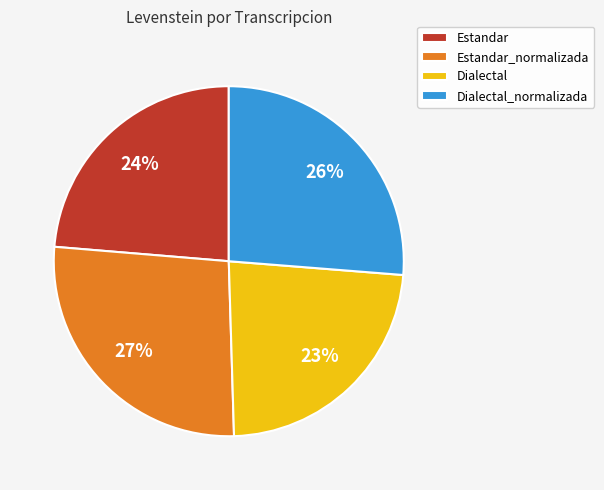

What is the largest slice in the pie chart?

Estandar_normalizada